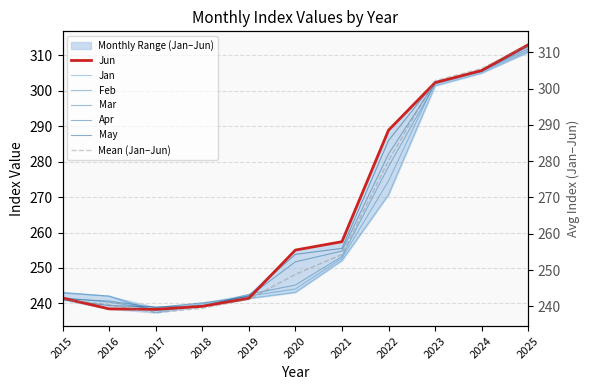

At which category is the sum across all series the highest?

2025